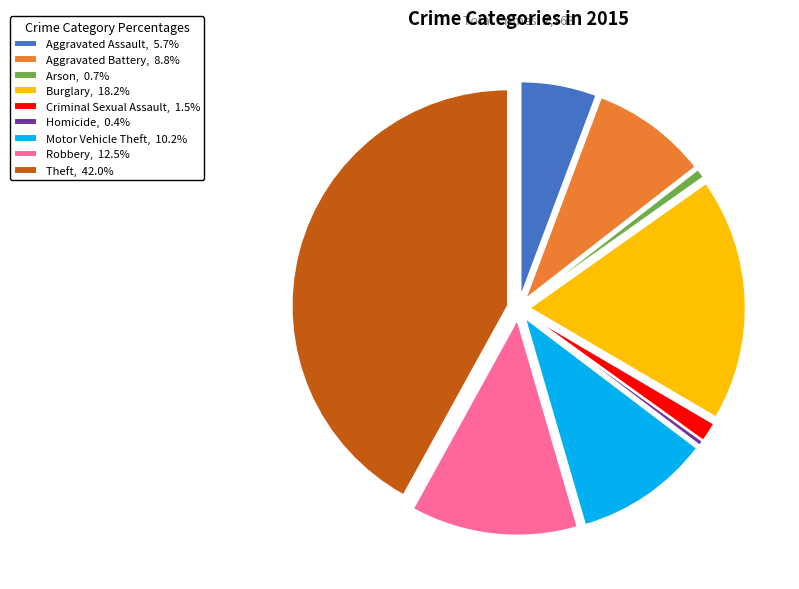

The Aggravated Assault slice represents 6% of the pie. True or false?

True